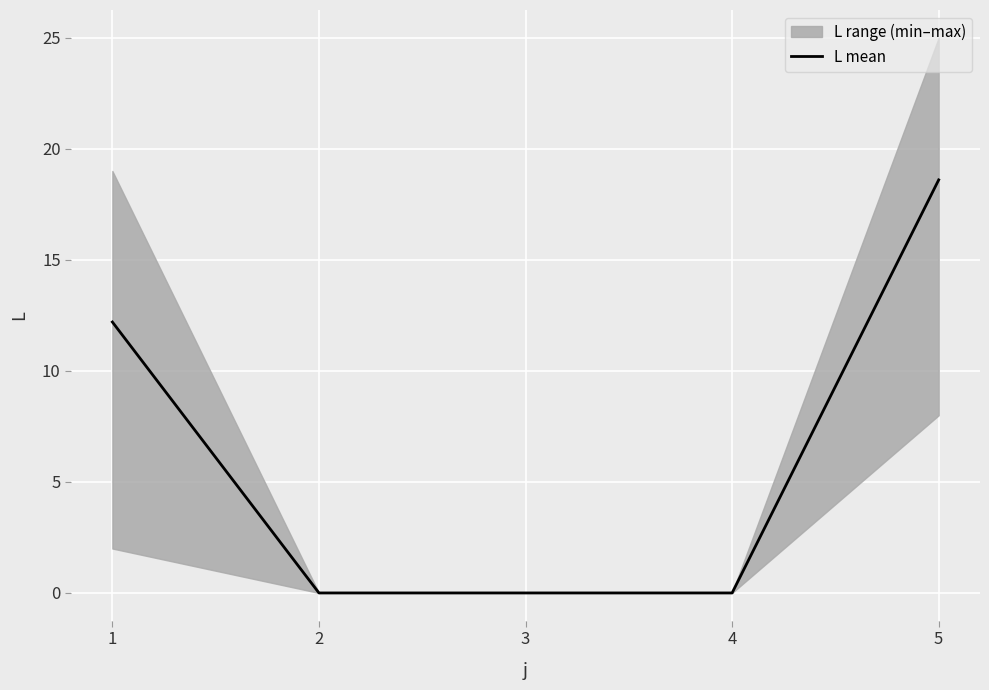

Is it true that L mean equals 0.0 at 2?

True